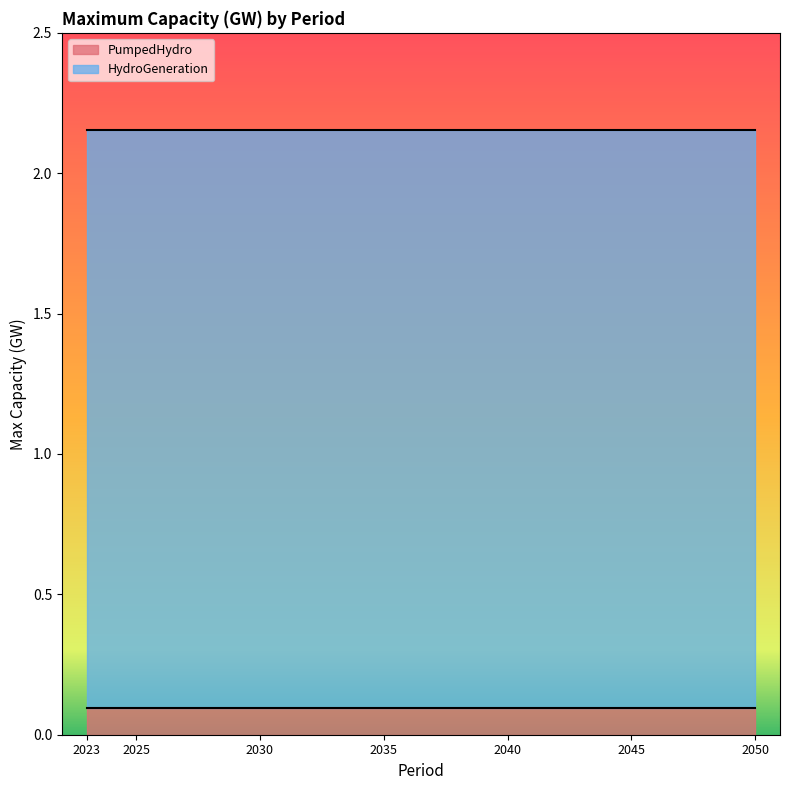

The HydroGeneration series shows 0.6 at 2040. True or false?

False